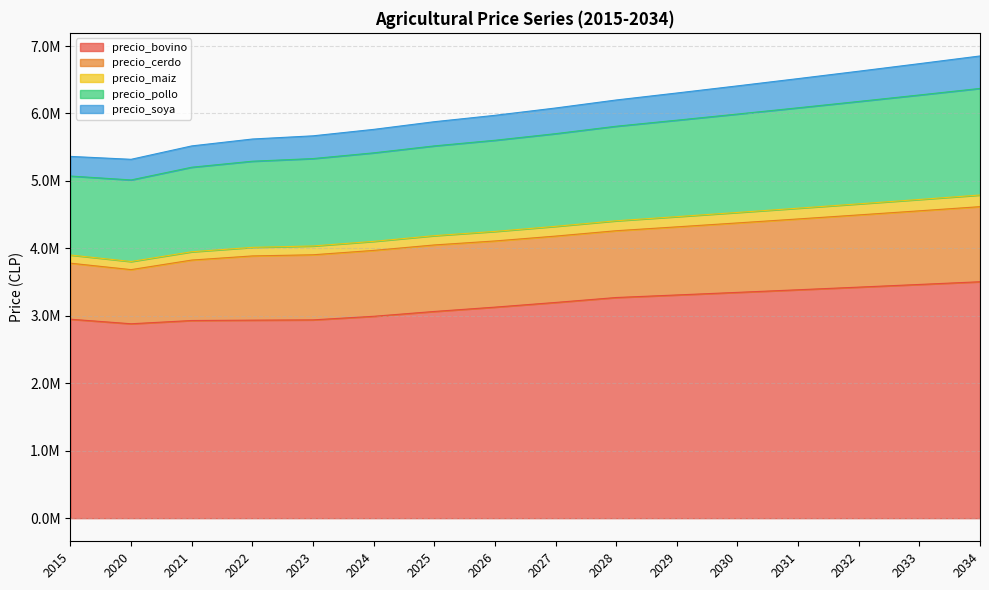

What are all the series names shown in the legend?

precio_bovino, precio_cerdo, precio_maiz, precio_pollo, precio_soya